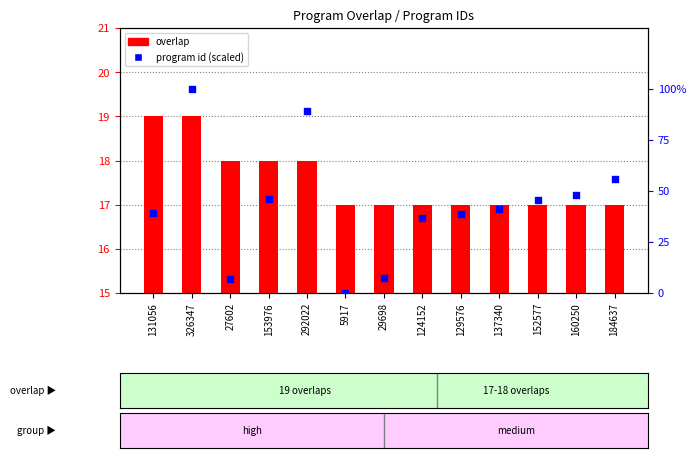

Which series contains the lowest Y value?

program id (scaled)